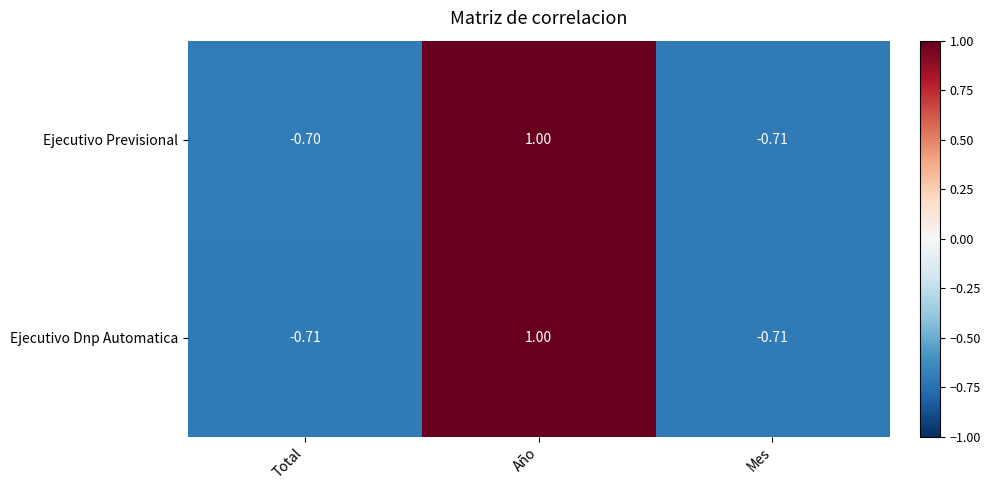

At which label is Ejecutivo Previsional closest to 0?

Total